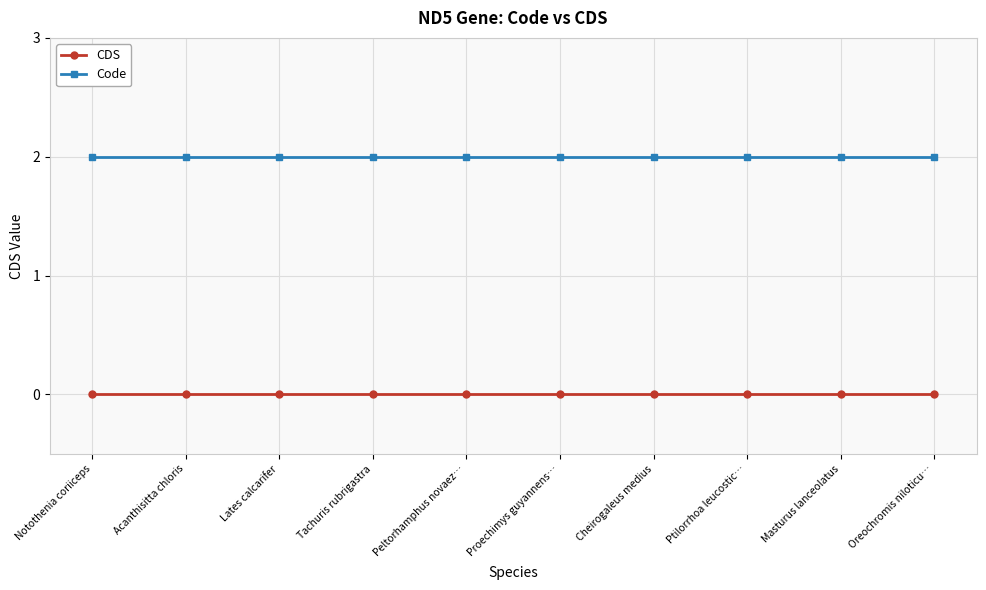

True or false: CDS has a value of 0 at Ptilorrhoa leucostic….

True